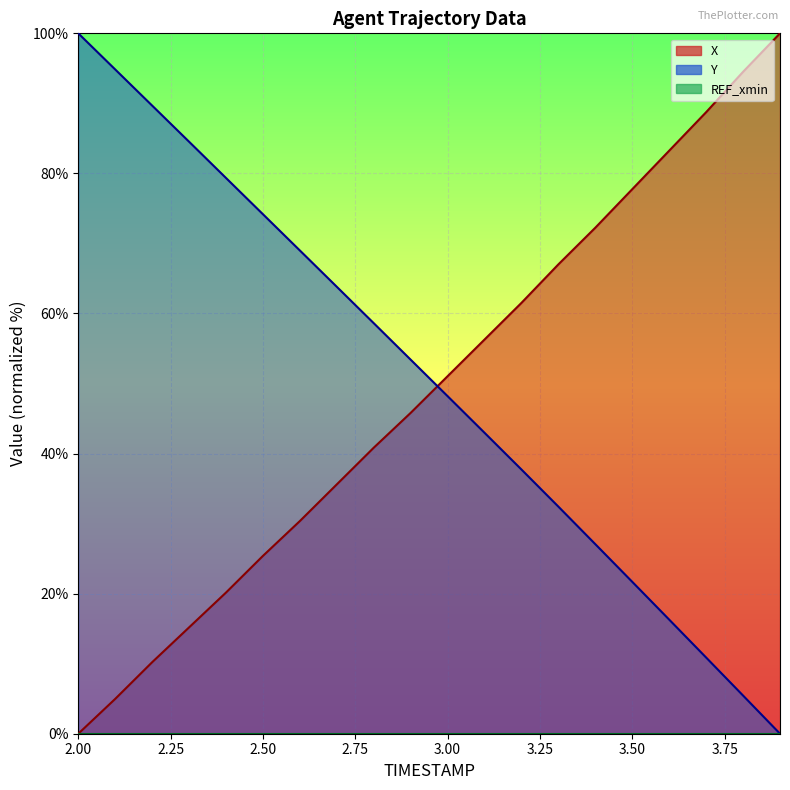

What is the sum of the X values at 3.5 and 2.3?

92.9